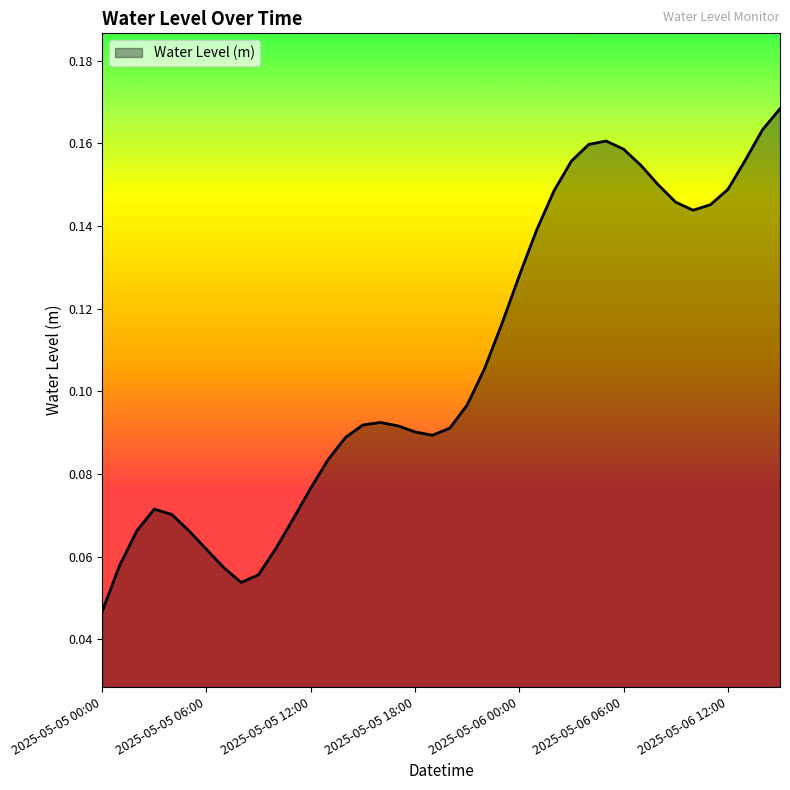

Is this an area chart (filled region under the line)?

Yes